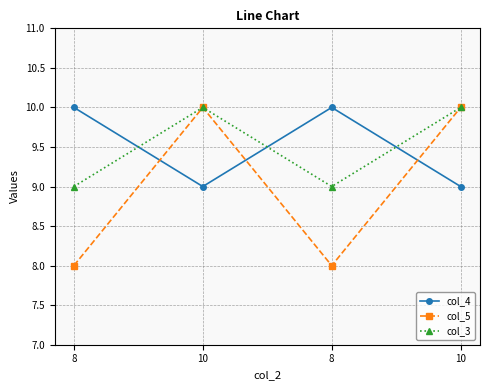

Between 10 and 8, which is larger?

8